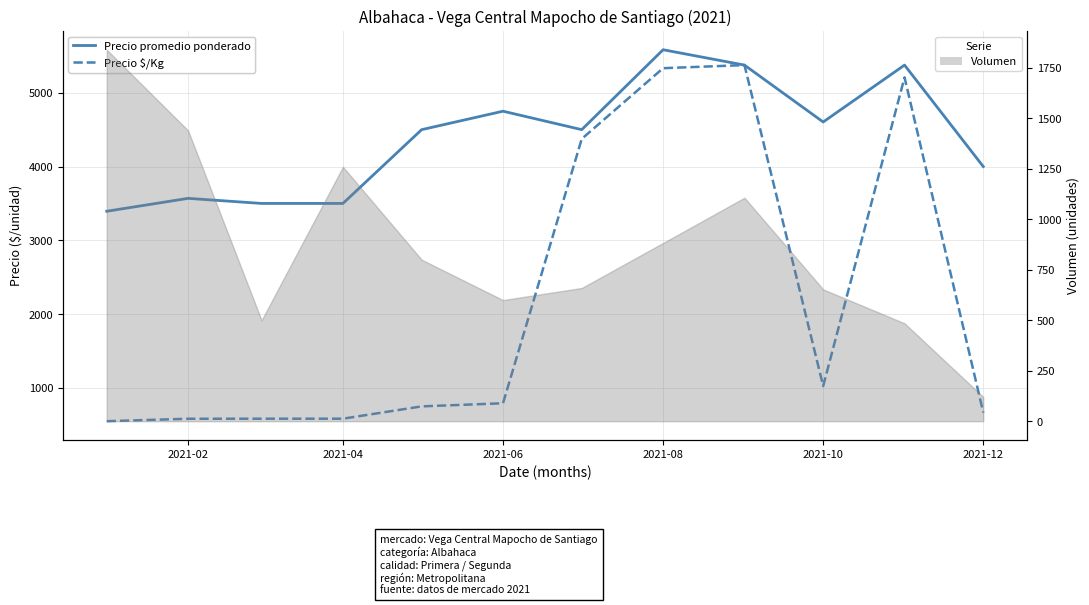

True or false: Precio promedio ponderado and Precio $/Kg intersect in this chart.

False